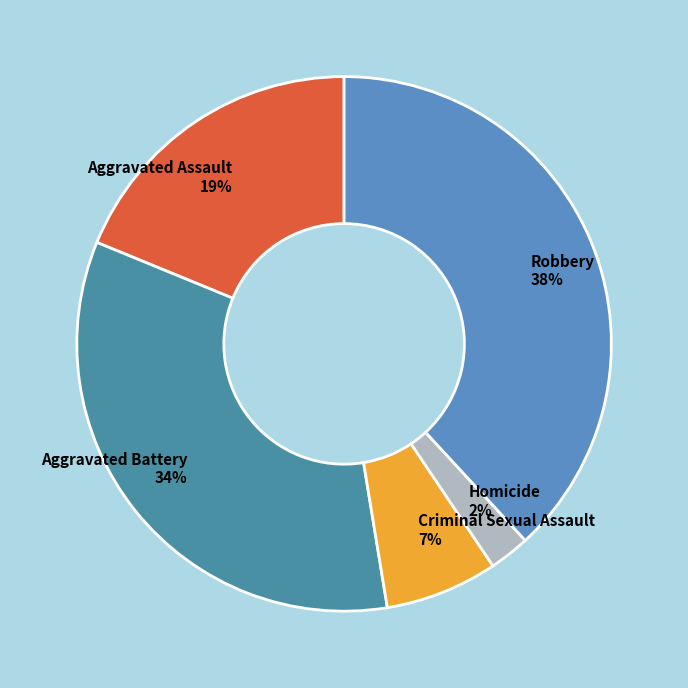

What is the ratio of the value at Aggravated Battery 34% to the value at Aggravated Assault 19%?

1.8